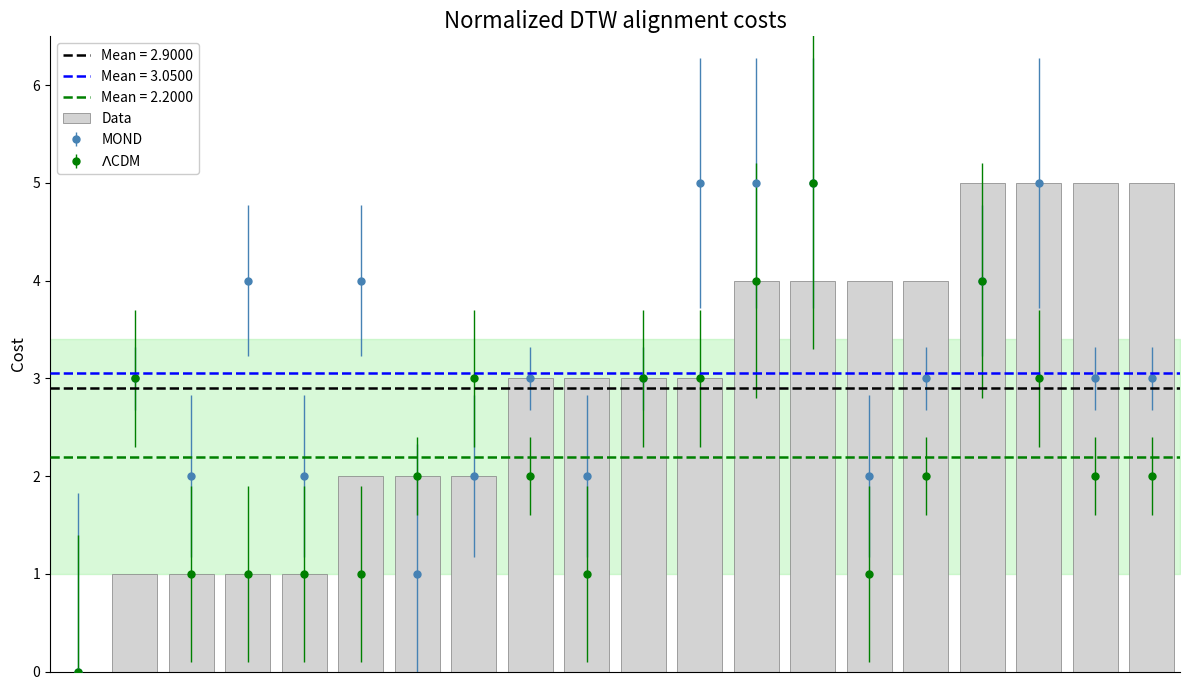

True or false: the data shows 7 at 14.

False